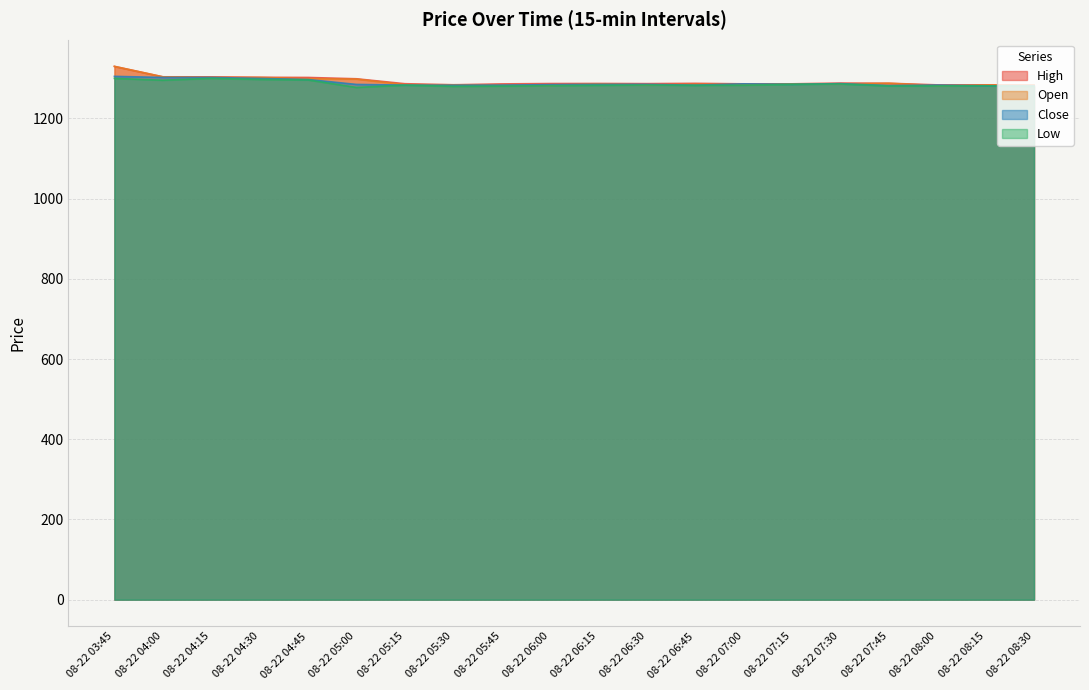

Rank the series by their maximum value, from highest to lowest.

High, Open, Close, Low